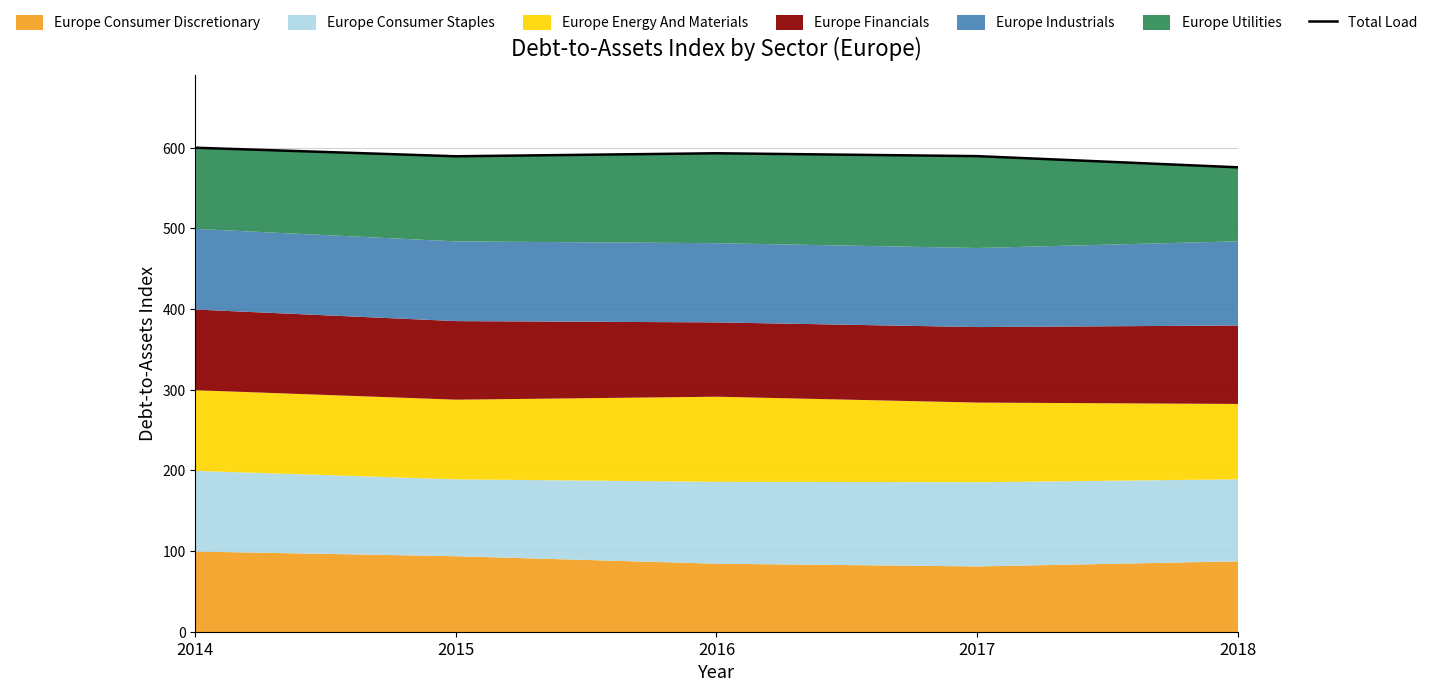

Reading right to left, extract all data points from this chart.

2018=575.7	2017=589.6	2016=593.1	2015=589.4	2014=600.0